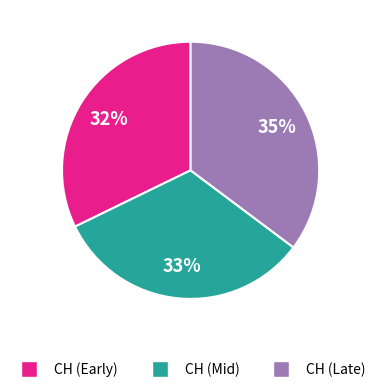

How many slices are in this pie chart?

3